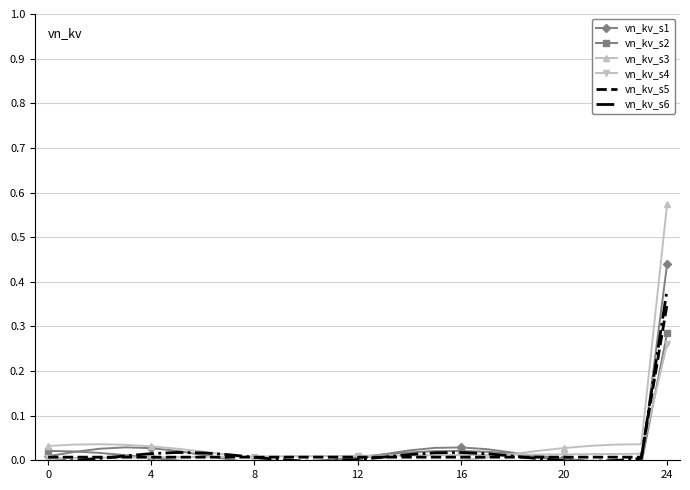

How many lines are shown in the chart?

6